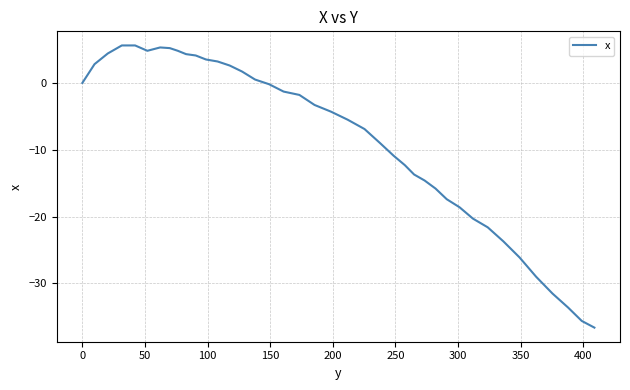

What is the smallest value displayed?

-36.6